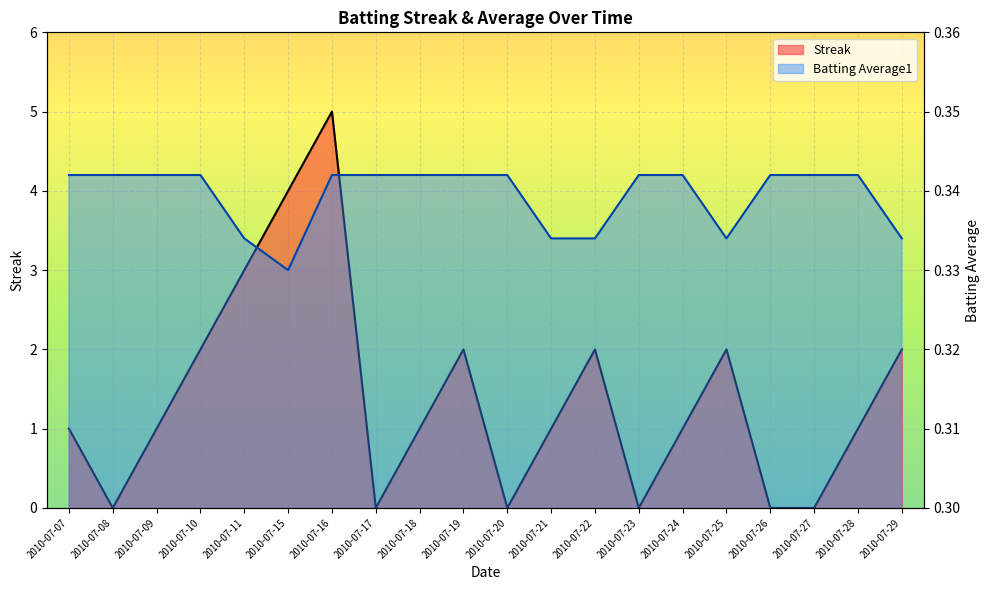

Which has a higher value, 2010-07-19 or 2010-07-20?

2010-07-19